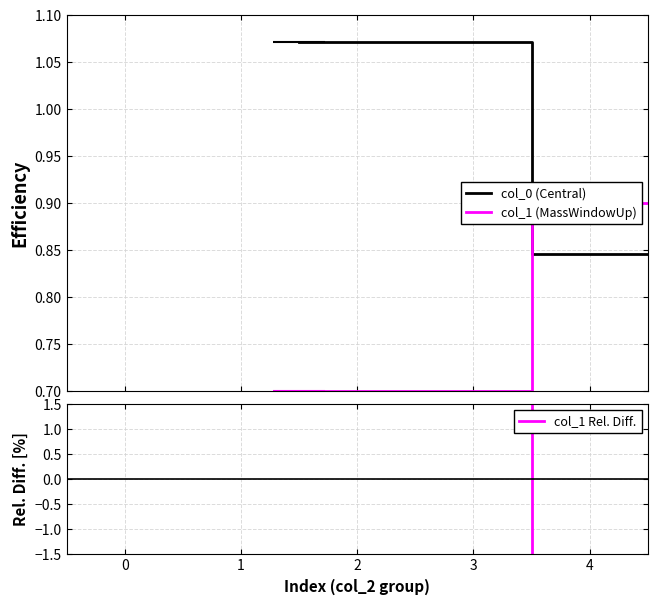

After their last crossing, which series has the higher values: col_1 Rel. Diff. or col_1 (MassWindowUp)?

col_1 (MassWindowUp)